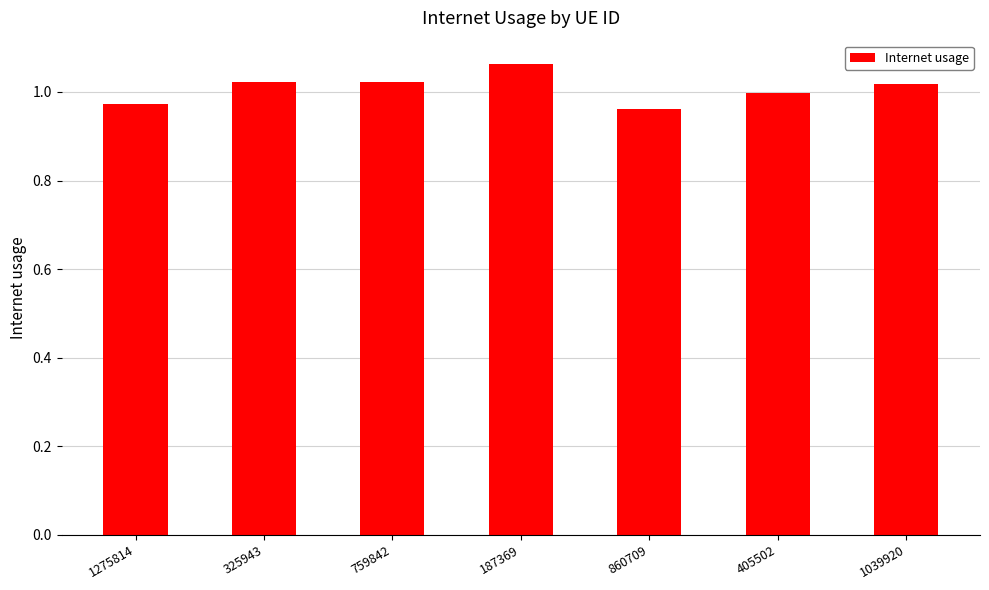

What position from the right is 1039920?

1